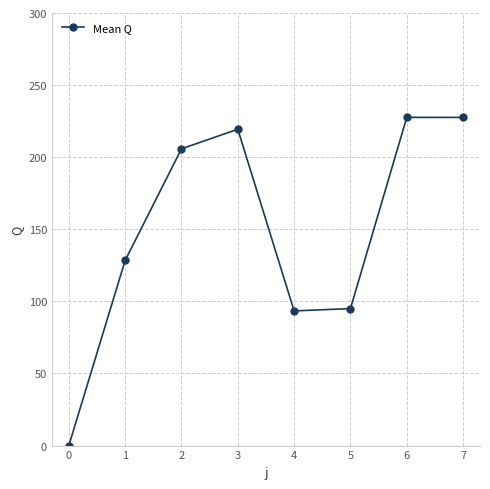

At which category does the data reach its first local peak?

3